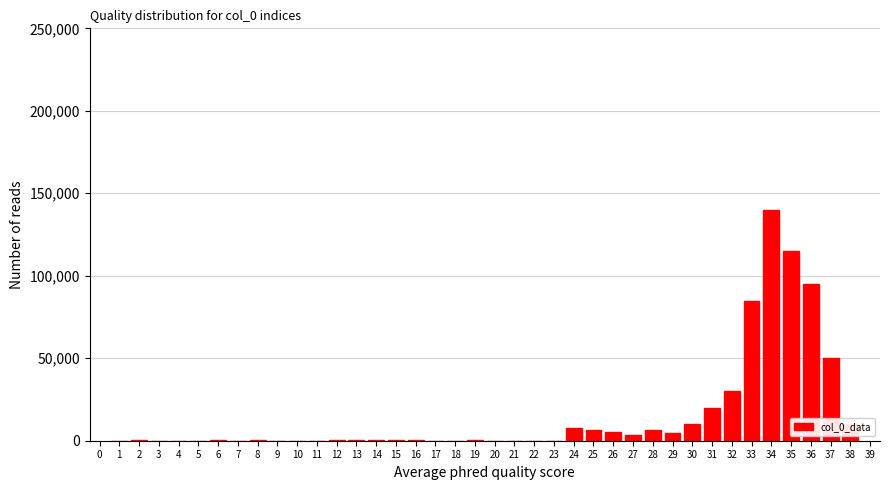

Is it true that the value at 36 is 95000?

True